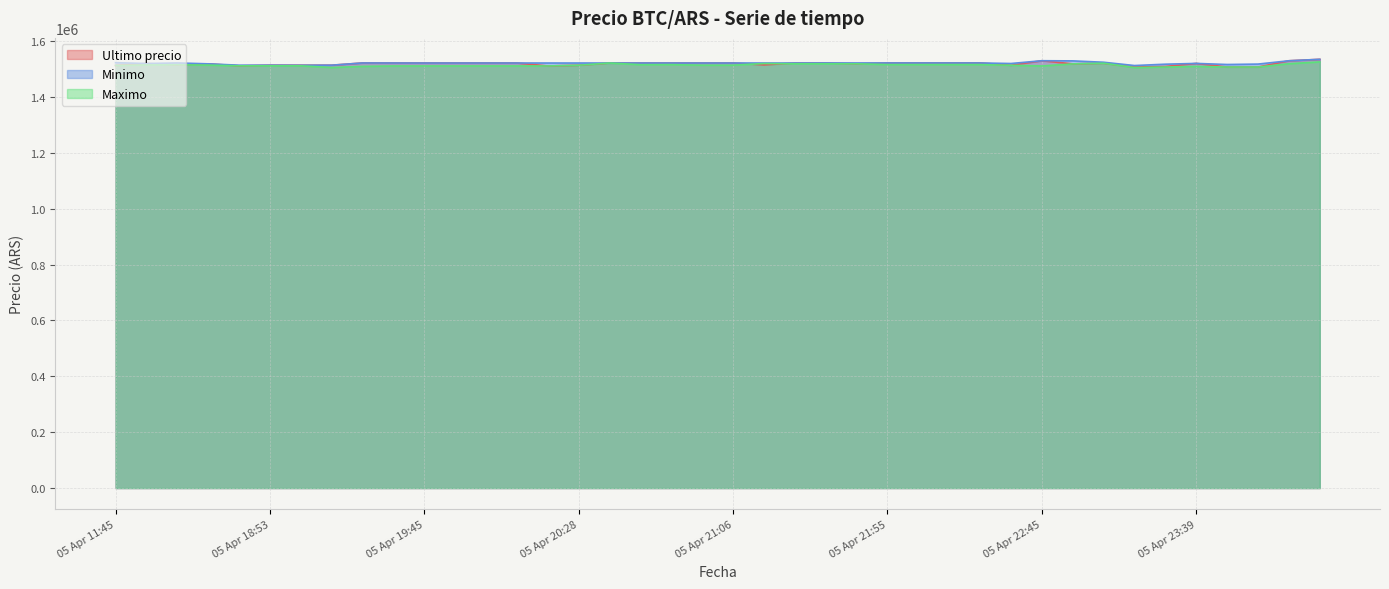

Between which two adjacent categories do Minimo and Ultimo precio first intersect?

2021-04-05 16:21 and 2021-04-05 18:21